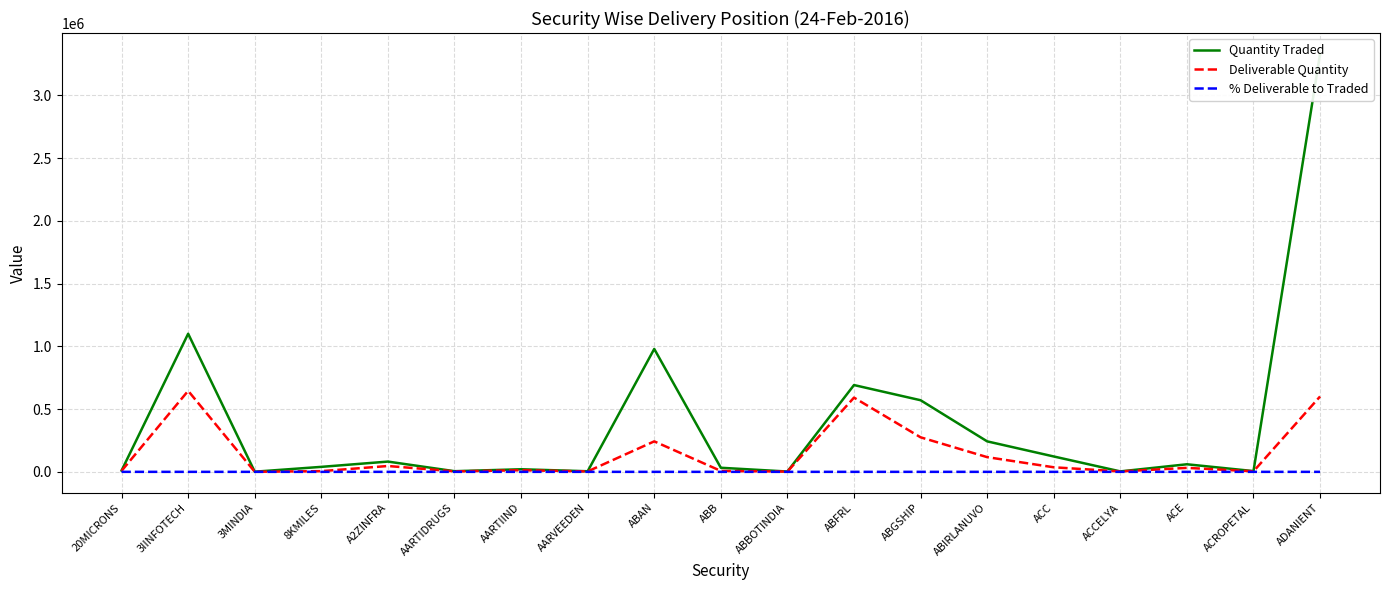

Where is Quantity Traded nearest to the value 1665343?

3IINFOTECH